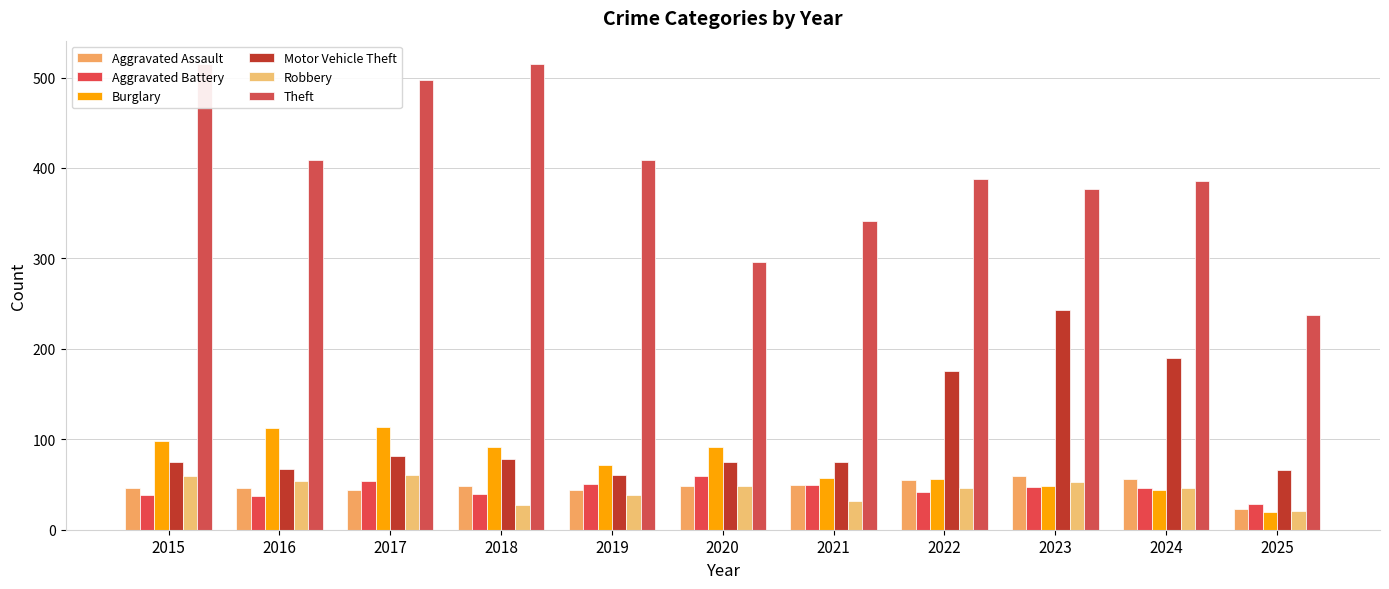

The value of Theft at 2018 is 515. True or false?

True